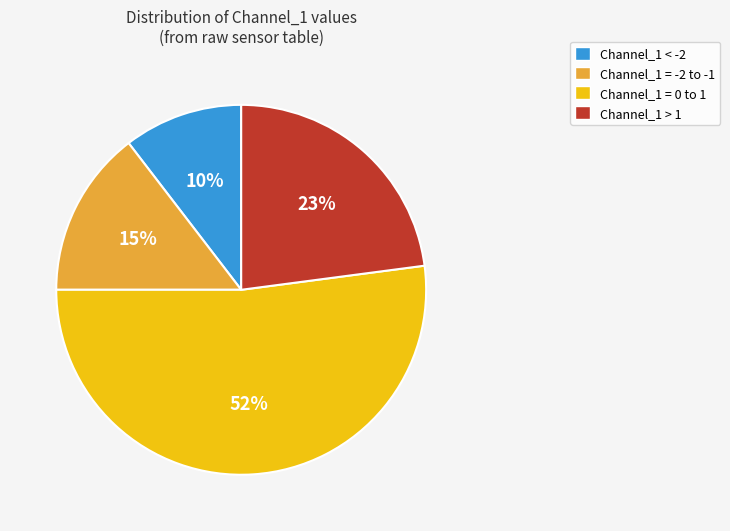

How many segments does this pie chart have?

4